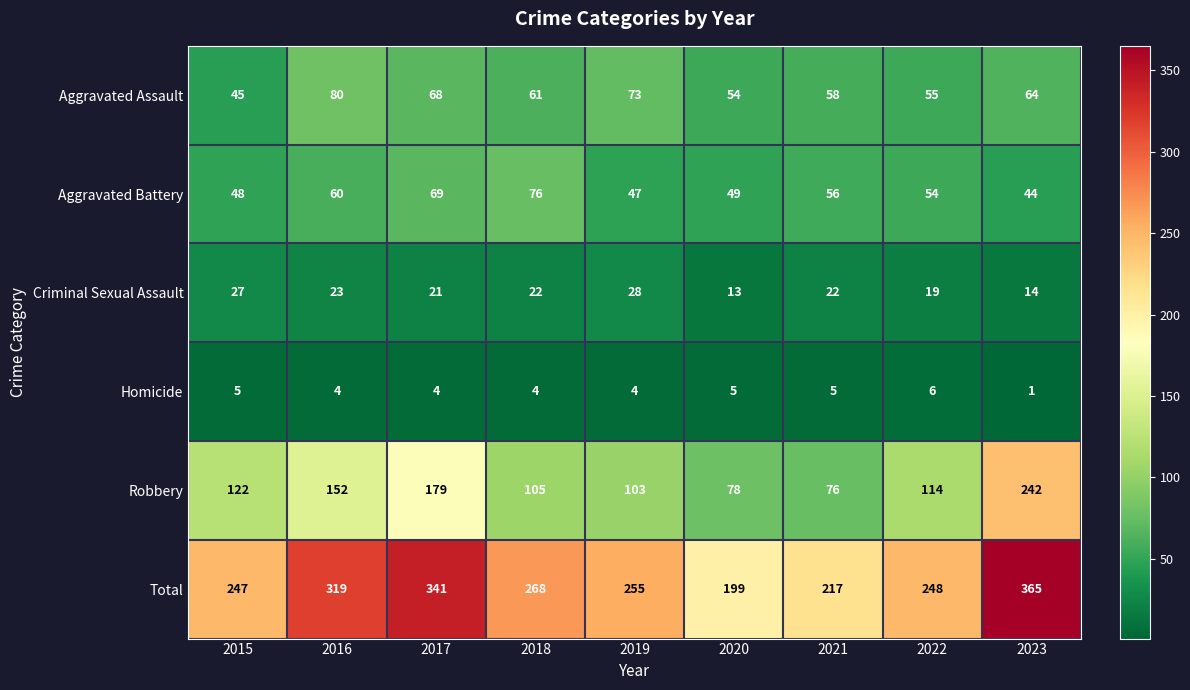

At which category does the chart reach its minimum across all series?

2023